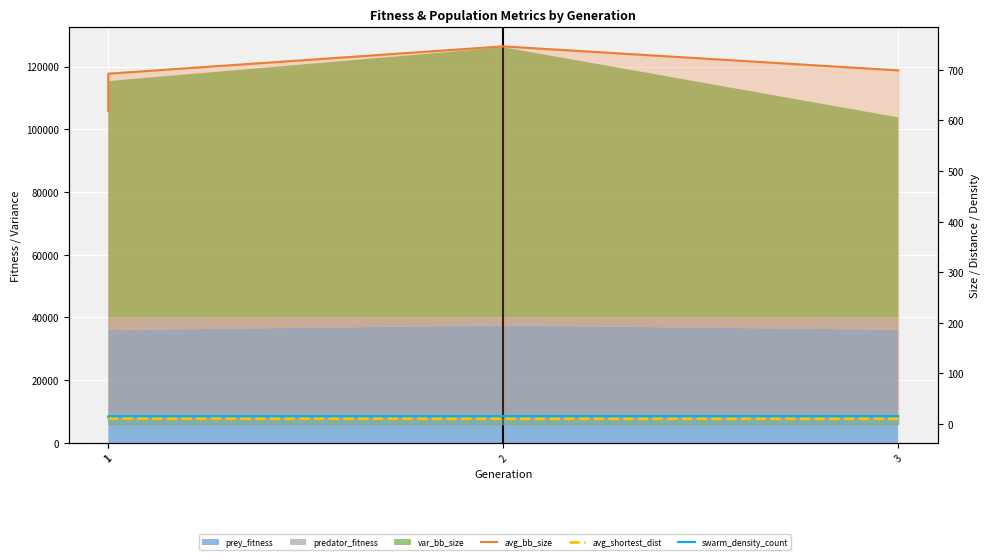

How many data points in avg_bb_size are above 699?

2